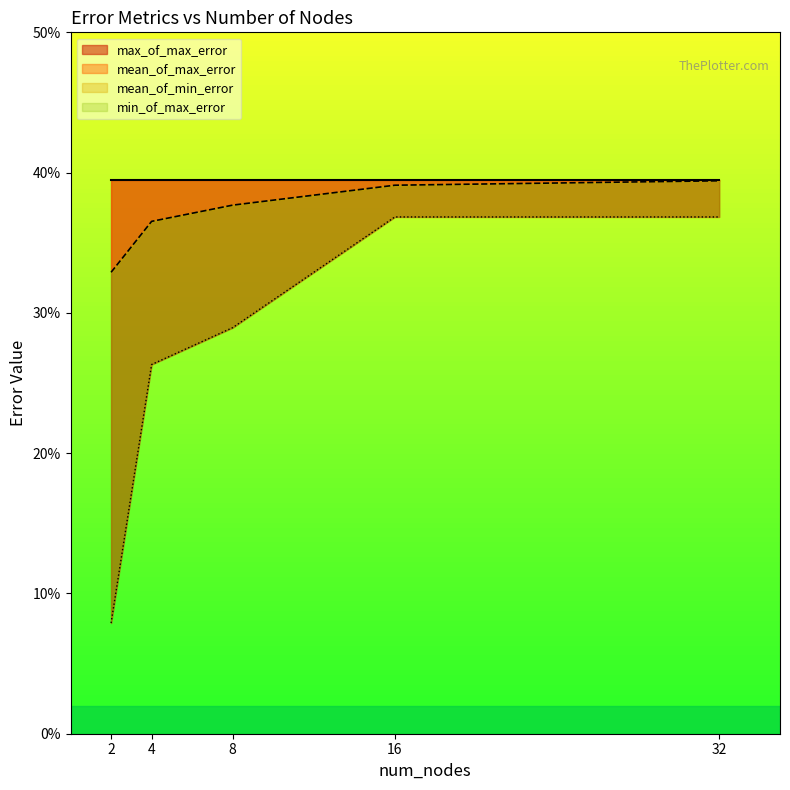

Reading left to right, list all the values displayed in this chart.

mean_of_max_error: 0.3	0.4	0.4	0.4	0.4
mean_of_min_error: 0.1	0.3	0.3	0.4	0.4